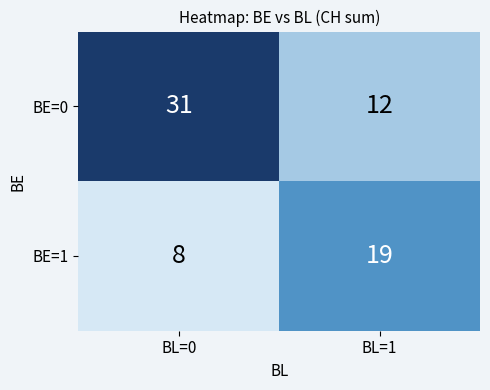

Where is BE=0 nearest to the value 21?

BL=1